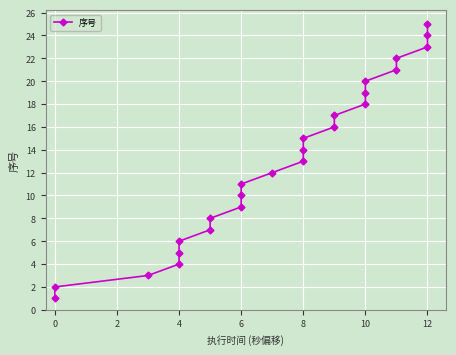

What is the difference between the second highest and second lowest values?

22